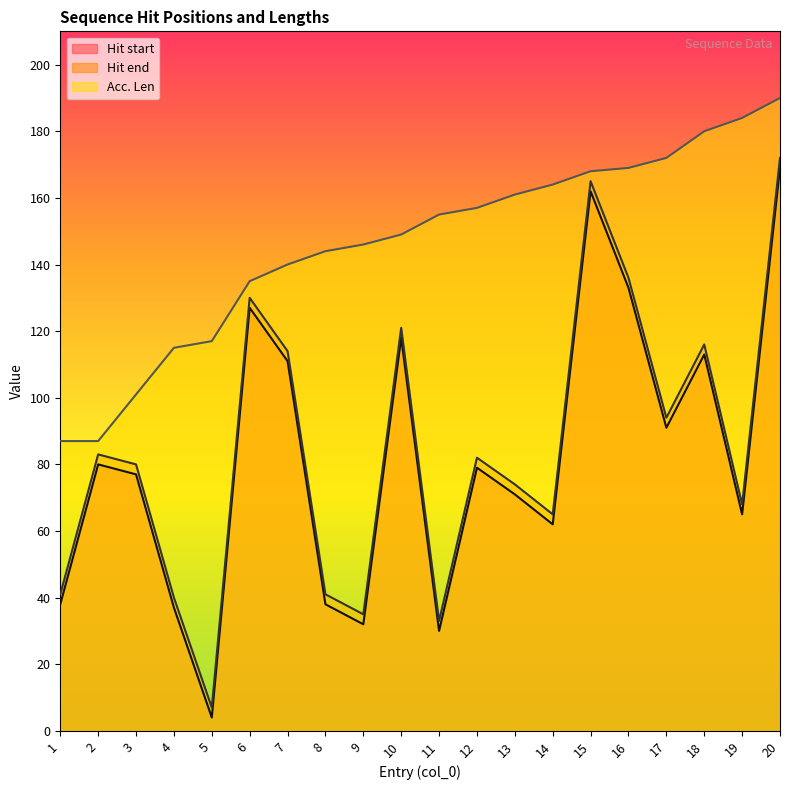

How many values in the Hit end series are below 82?

10